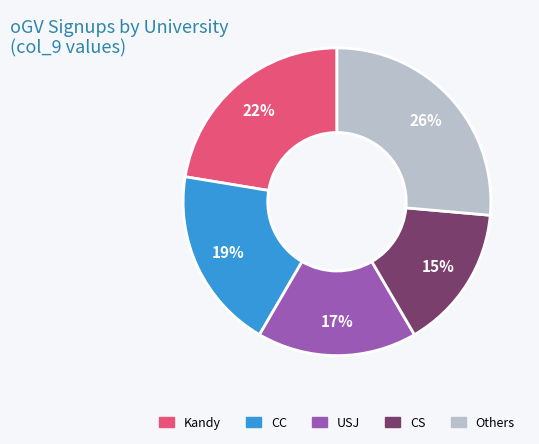

Is there a majority slice in this chart?

No